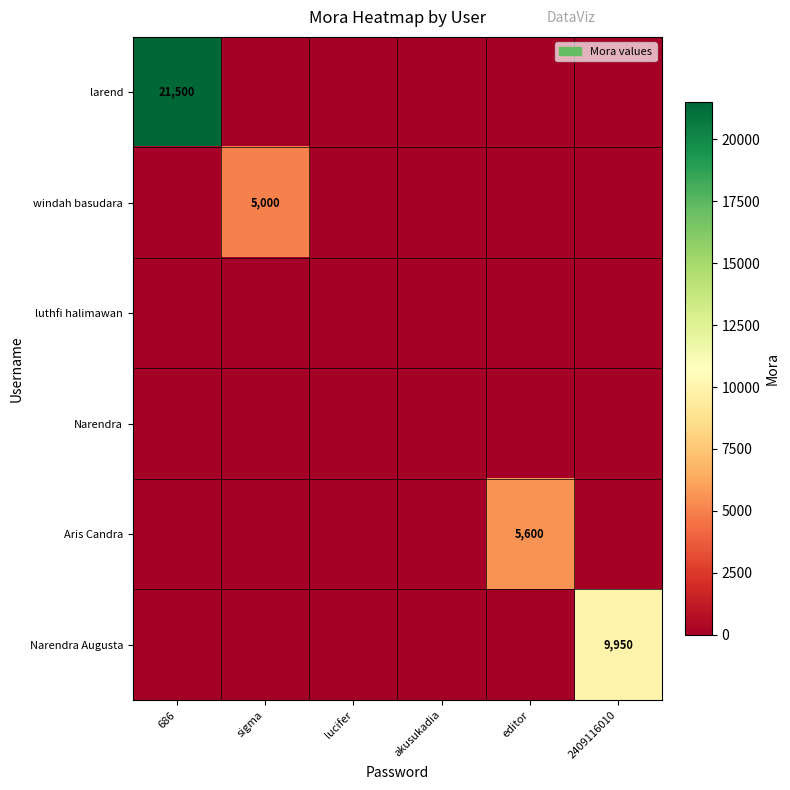

Count the number of categories in the chart.

6